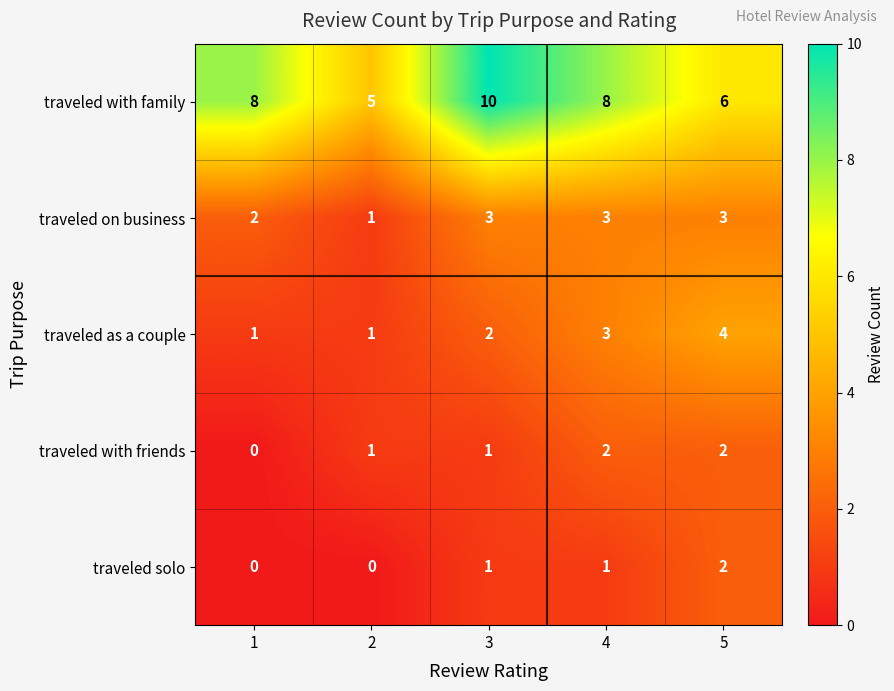

What is the minimum value for traveled with family?

5